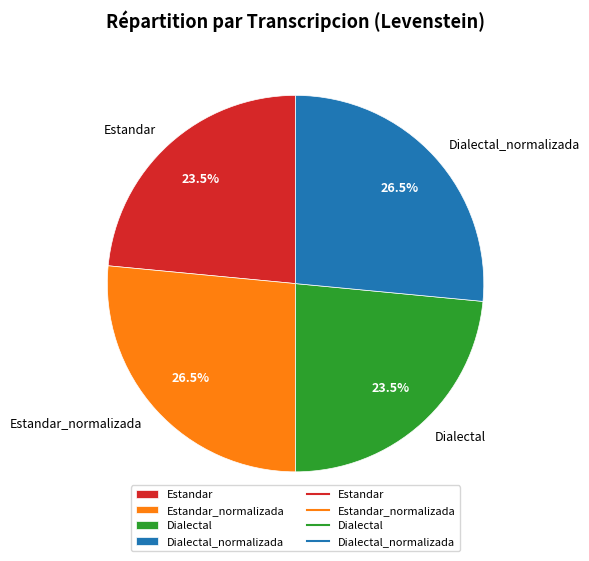

How many slices are in this pie chart?

4